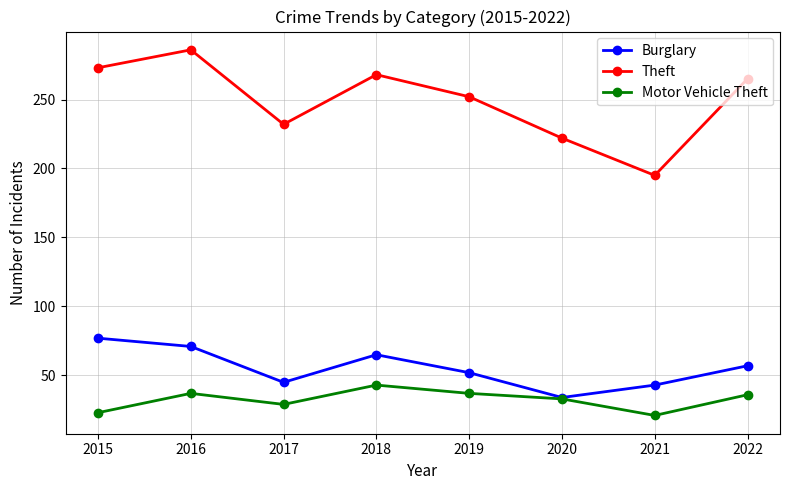

At which category does Burglary reach its first local peak?

2018